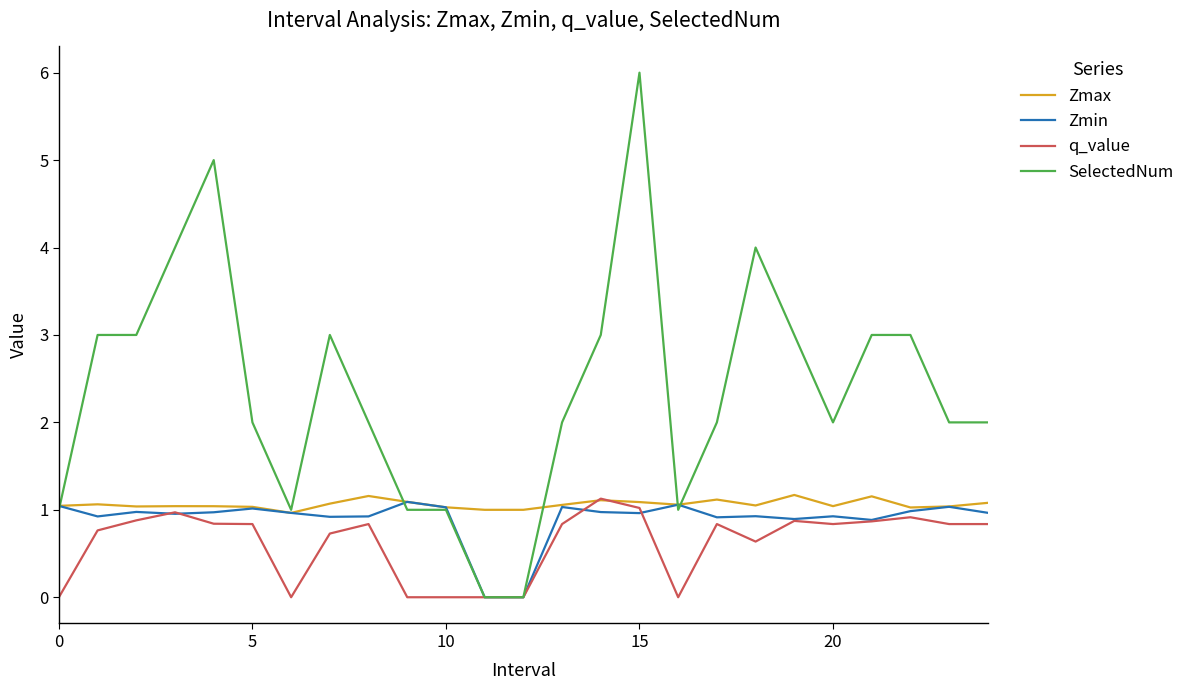

Is this an area chart (filled region under the line)?

No